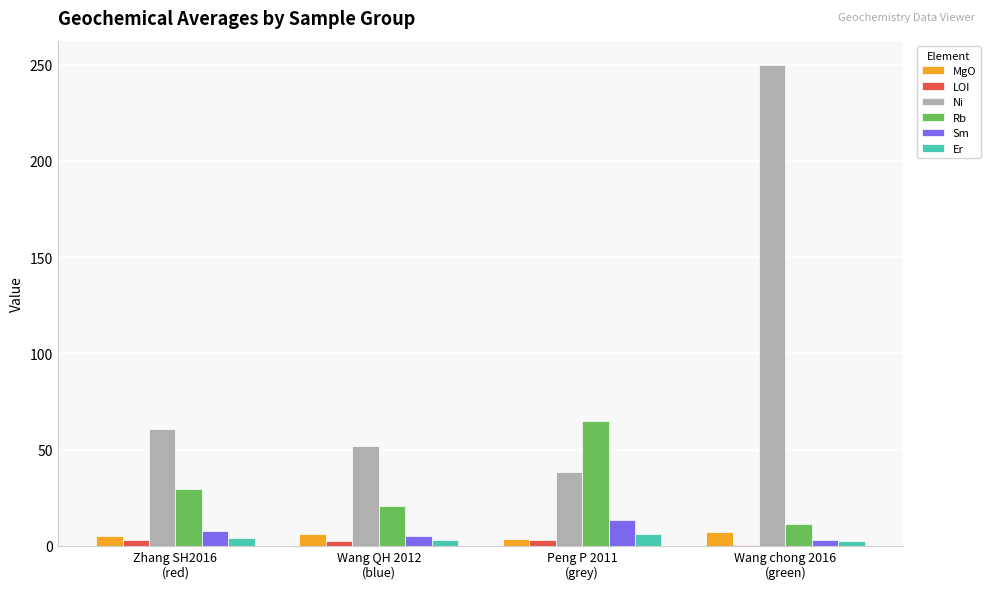

What value does the Er series have at Wang QH 2012
(blue)?

3.1